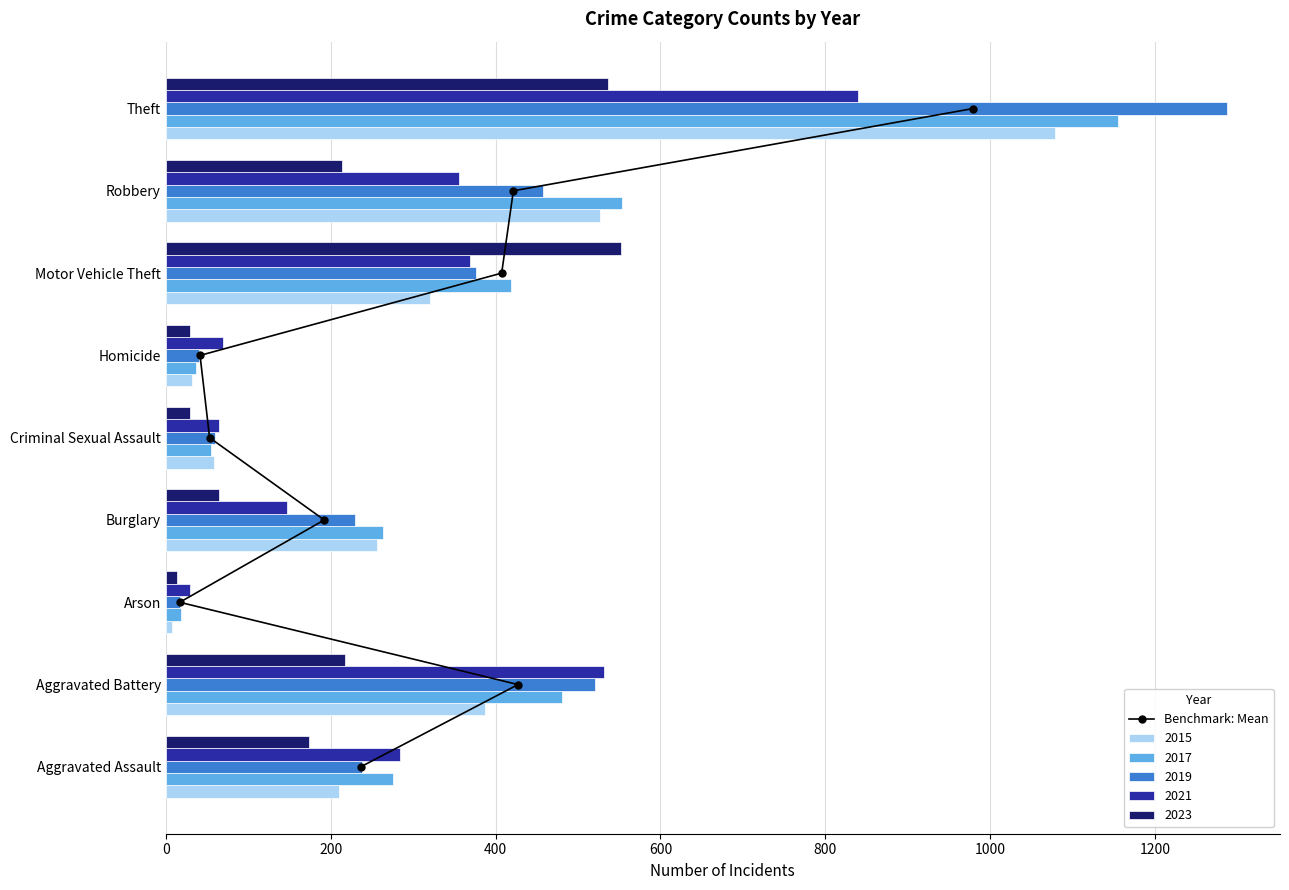

What is the difference between the 2015 values at Theft and Homicide?

1047